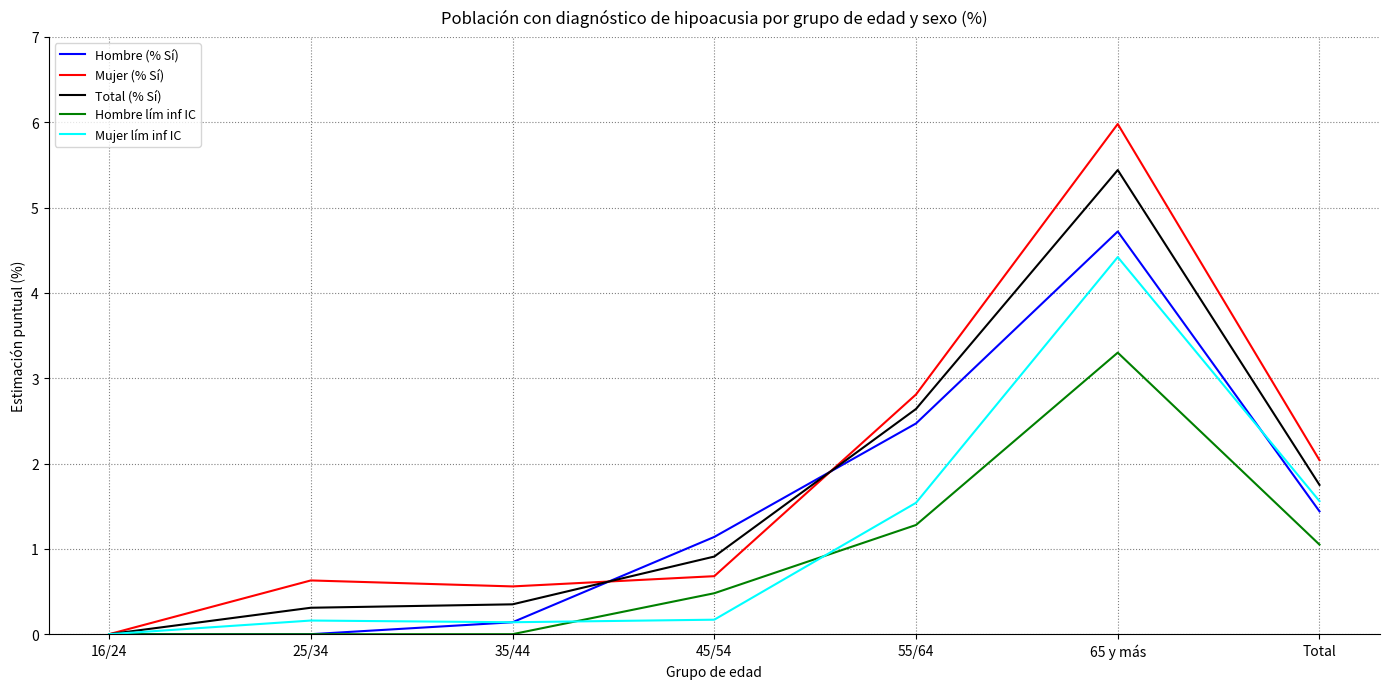

True or false: Hombre (% Sí) has more than 2 points higher than both neighbors.

False